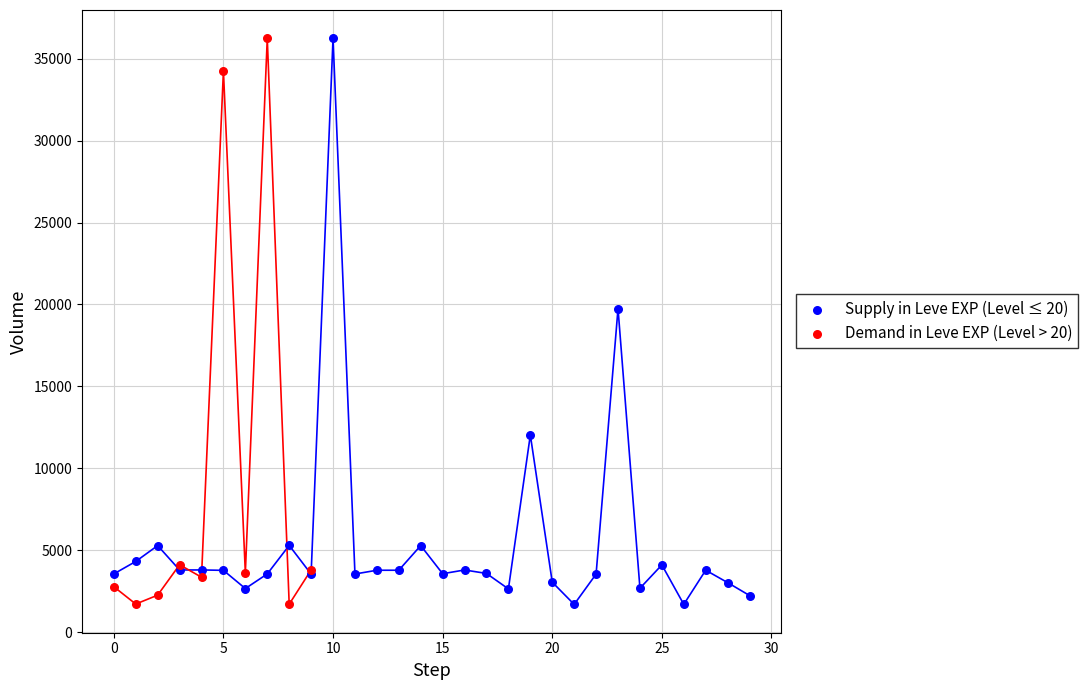

What are all the series names shown in the legend?

Supply in Leve EXP (Level ≤ 20), Demand in Leve EXP (Level > 20)